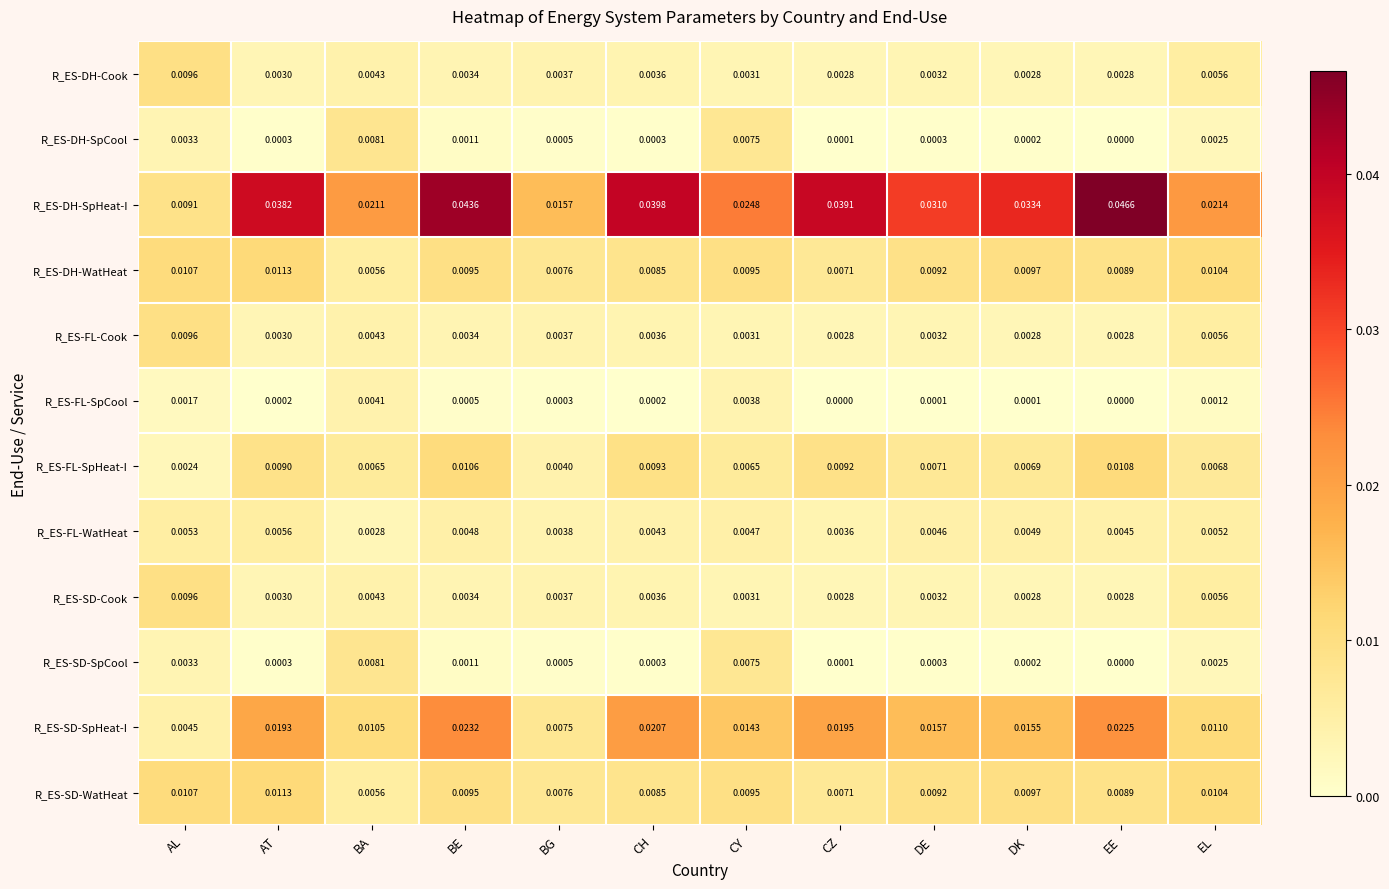

At which category is the sum across all series the highest?

BE